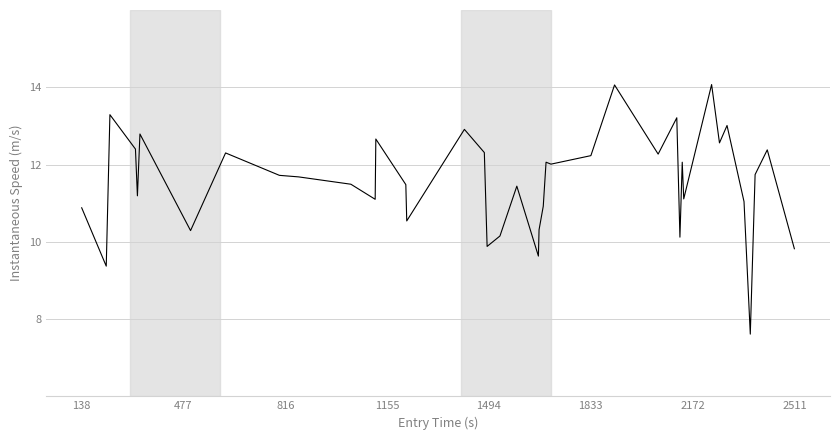

What is the difference between the maximum and minimum values?

6.5